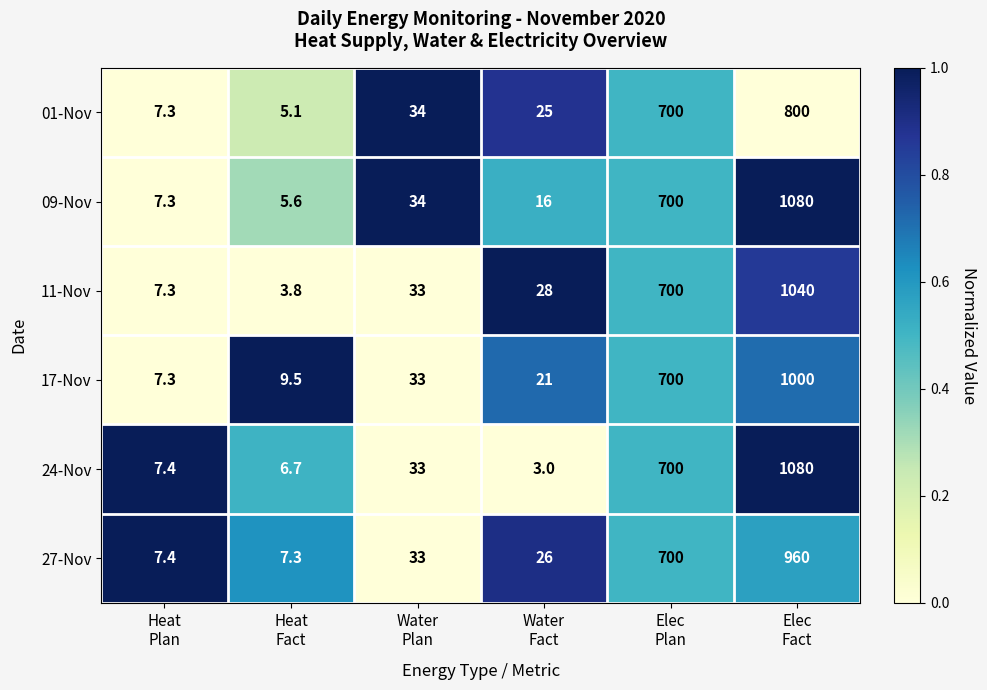

What is the highest value of the 09-Nov series?

1080.0